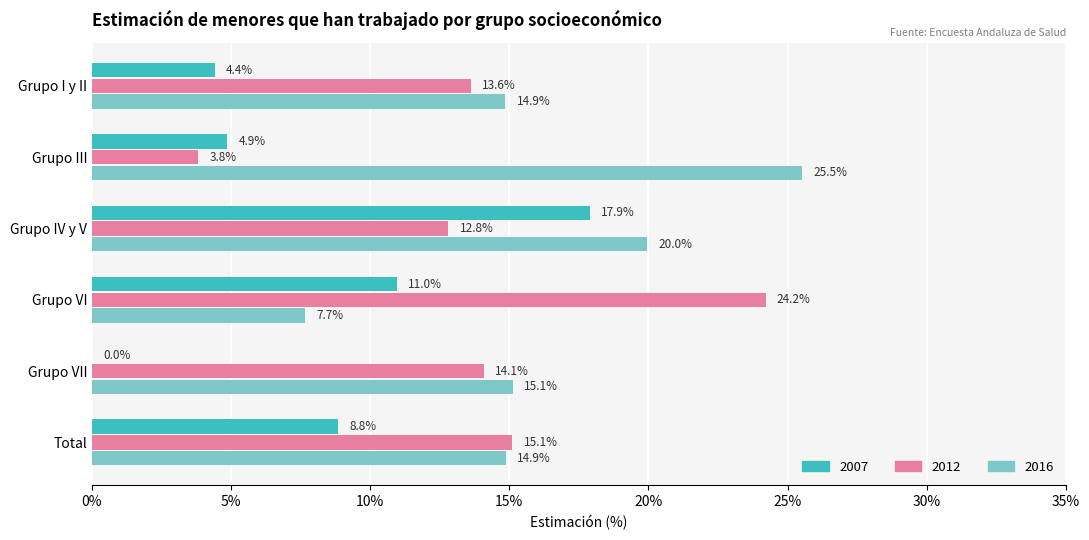

The 2007 series shows 11.0 at Grupo VI. True or false?

True